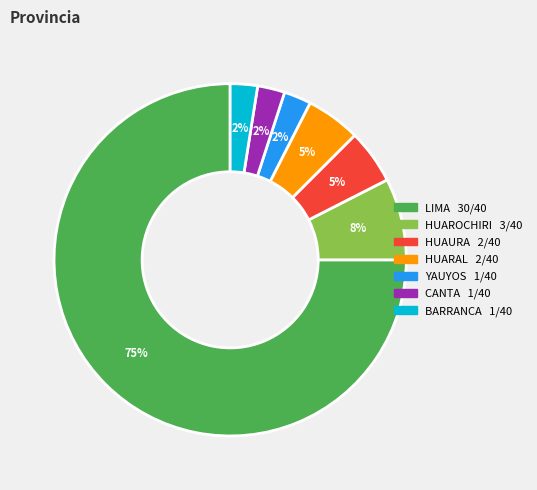

How many slices are in this pie chart?

7